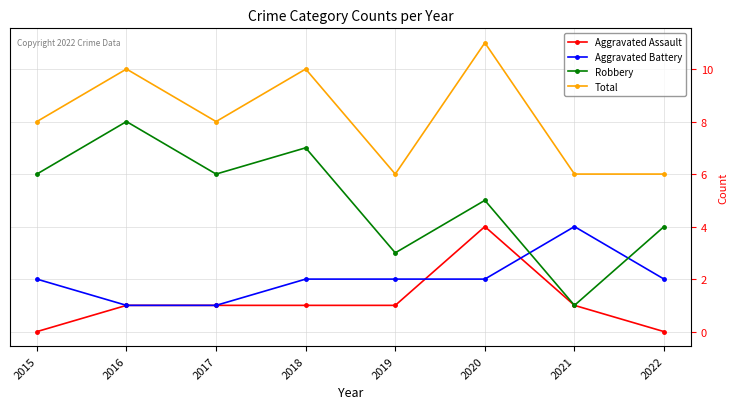

What is the average value of the Robbery series?

5